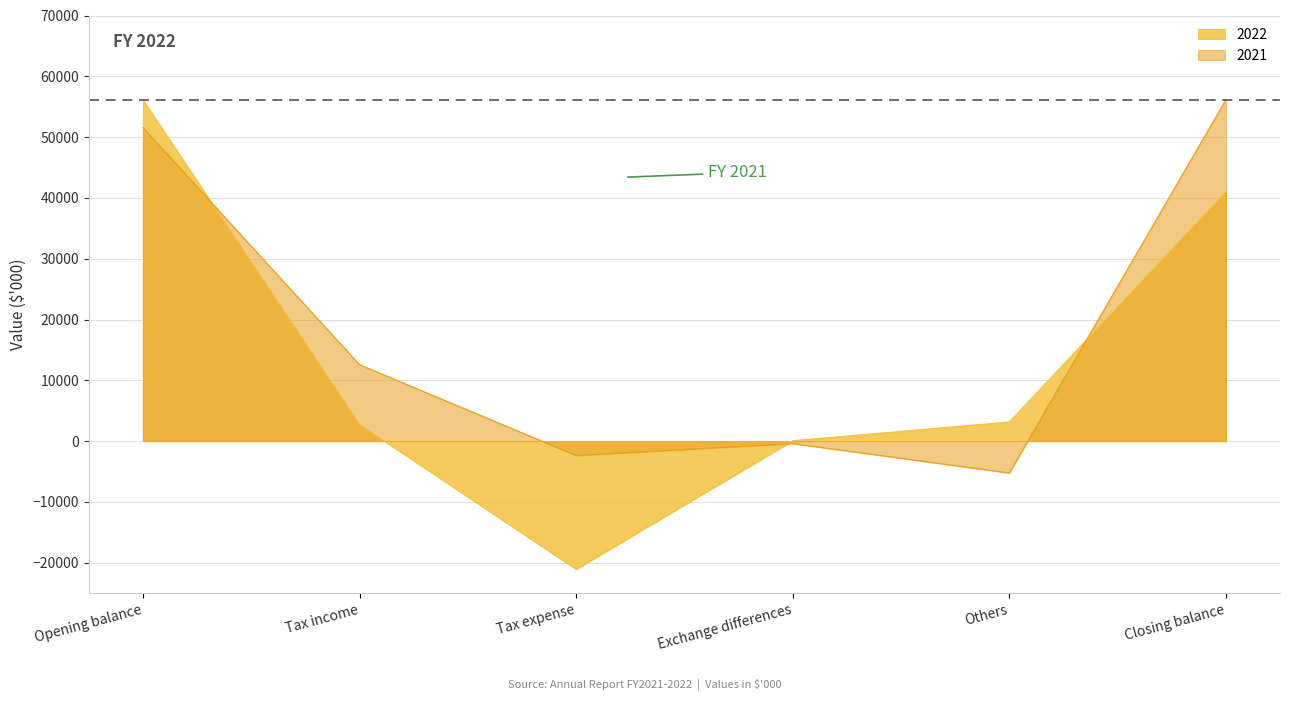

Where do 2022 and 2021 first cross each other?

Opening balance and Tax income